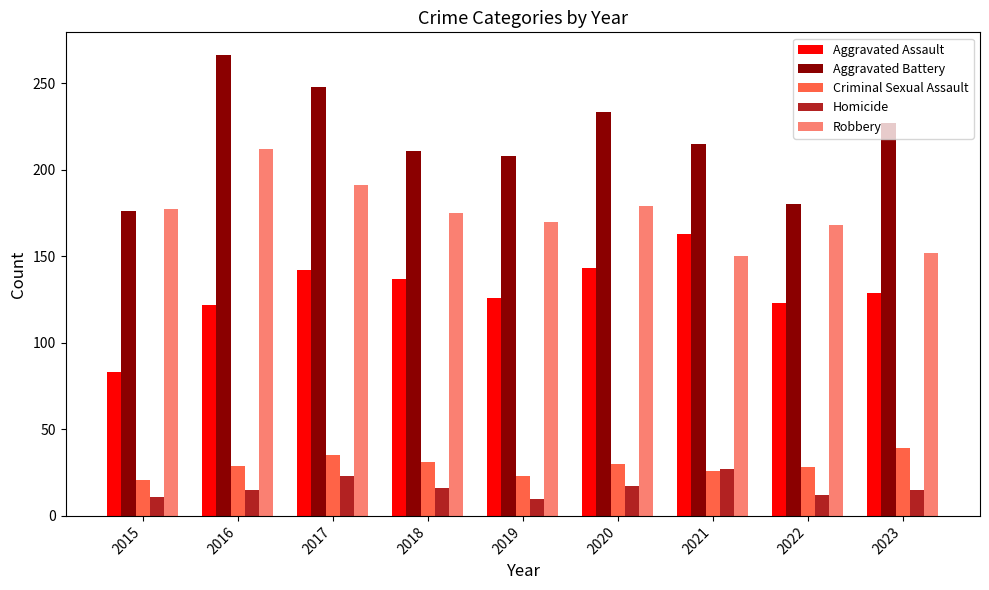

What is the difference between the highest and lowest values at 2018?

195